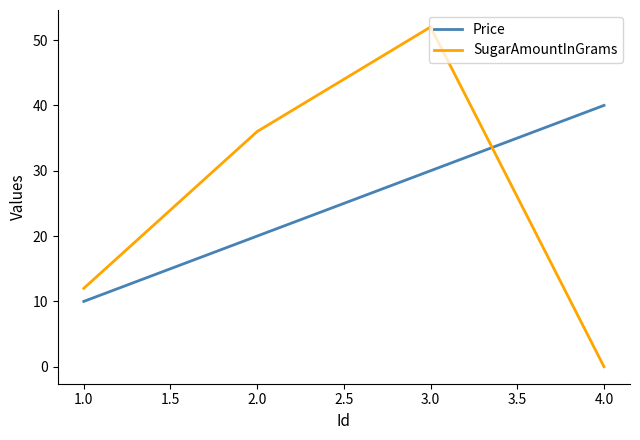

What is the difference between the second highest and minimum values in the SugarAmountInGrams series?

36